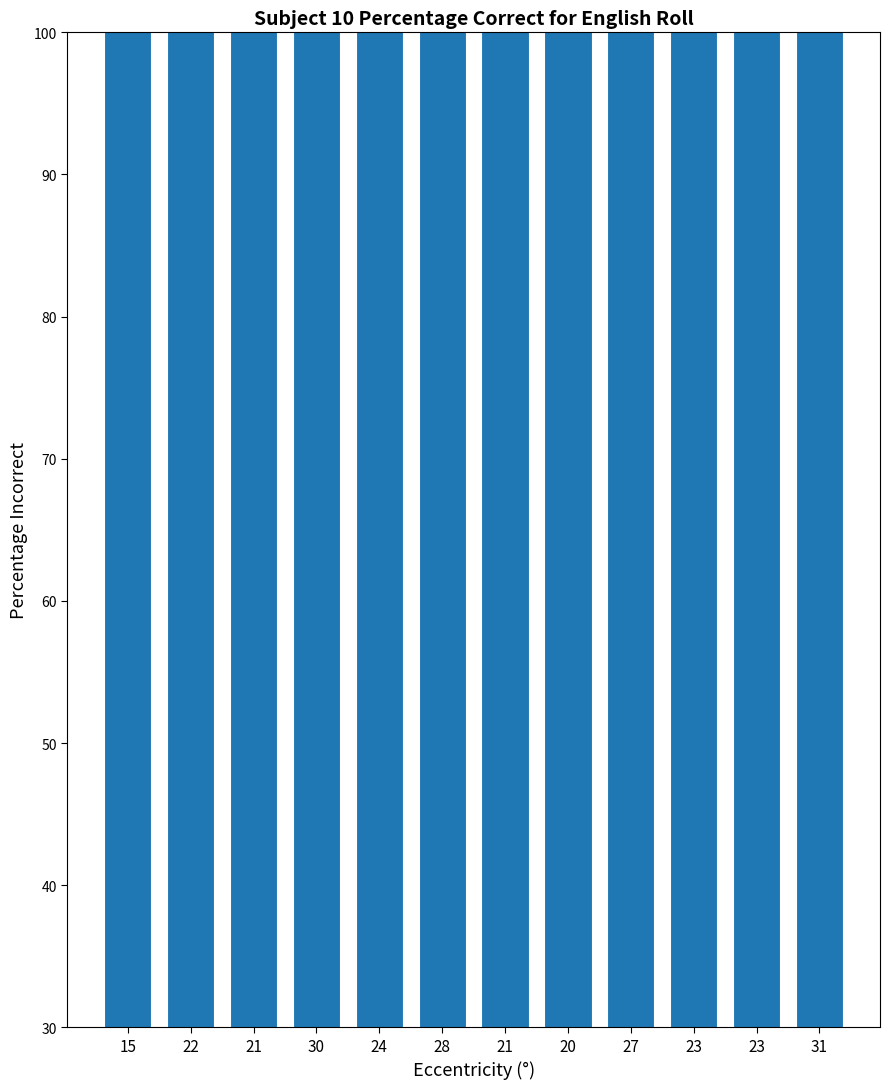

Reading left to right, extract all data points from this chart.

15=111	22=163	21=155	30=222	24=178	28=207	21=155	20=148	27=200	23=170	23=170	31=229